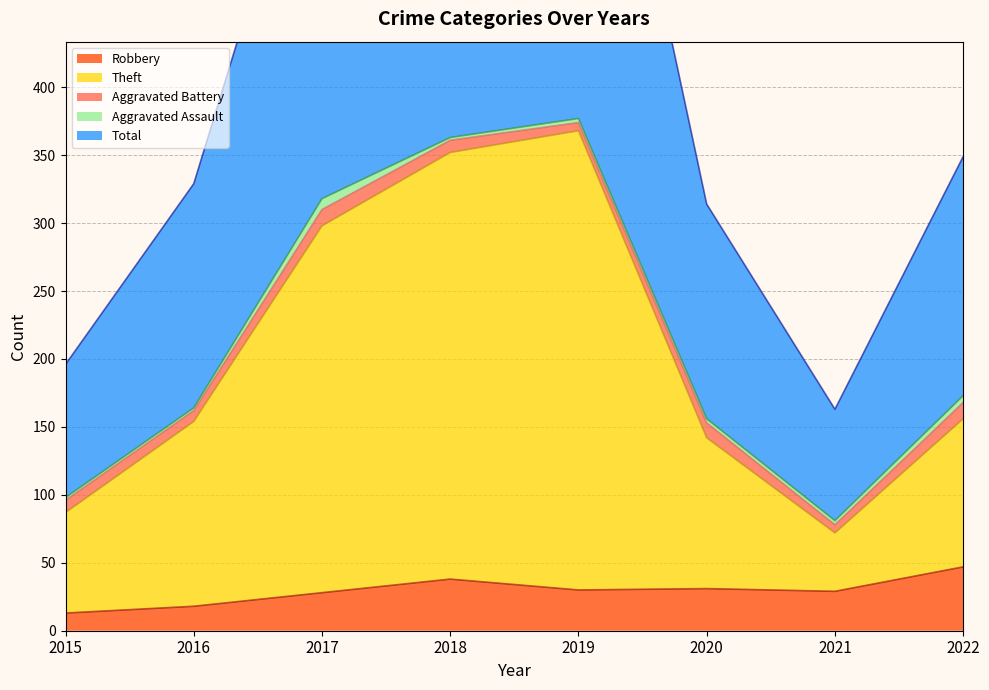

The Theft series shows 156 at 2022. True or false?

True